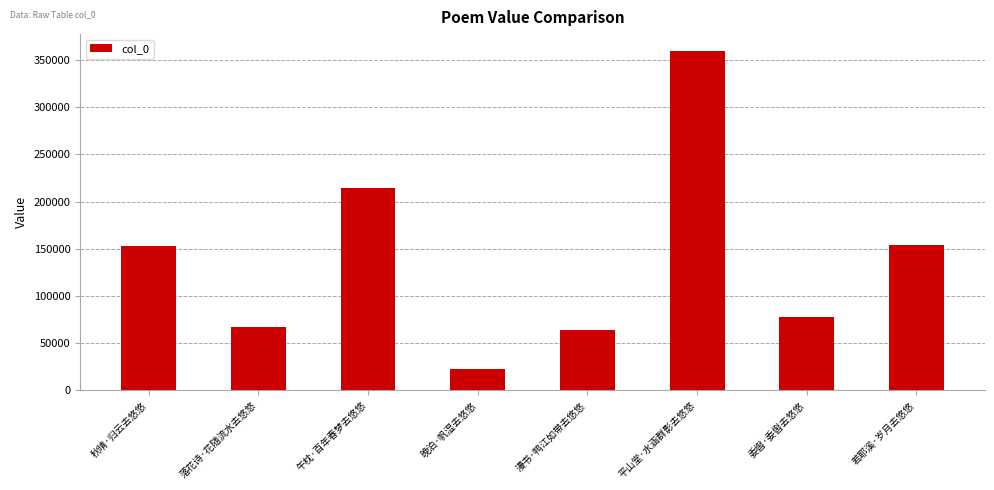

Does the chart contain stacked bars?

No